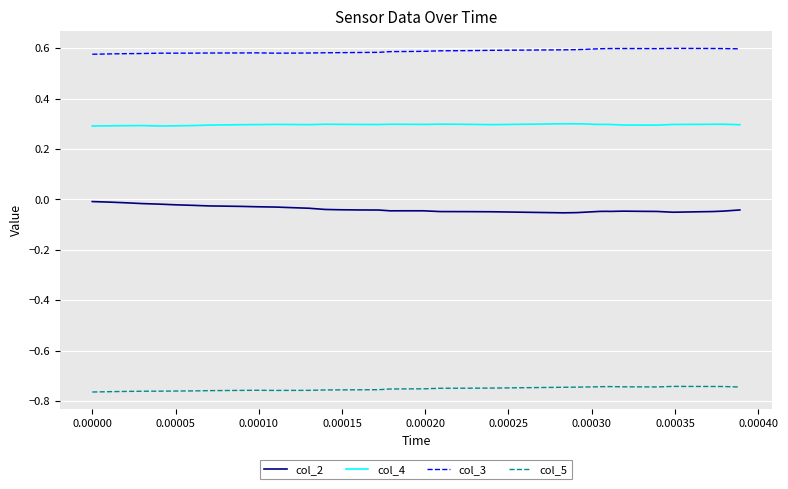

Rank the series by their maximum value, from lowest to highest.

col_5, col_2, col_4, col_3